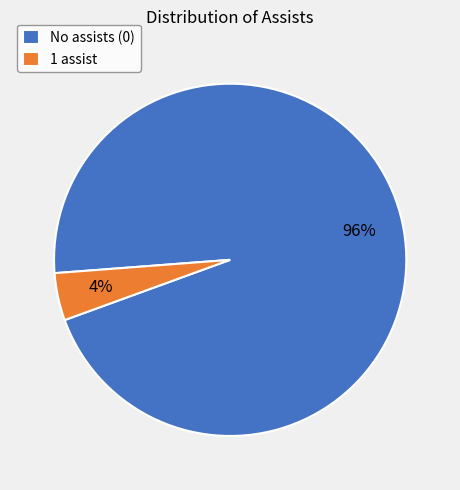

The 1 assist slice represents 4% of the pie. True or false?

True